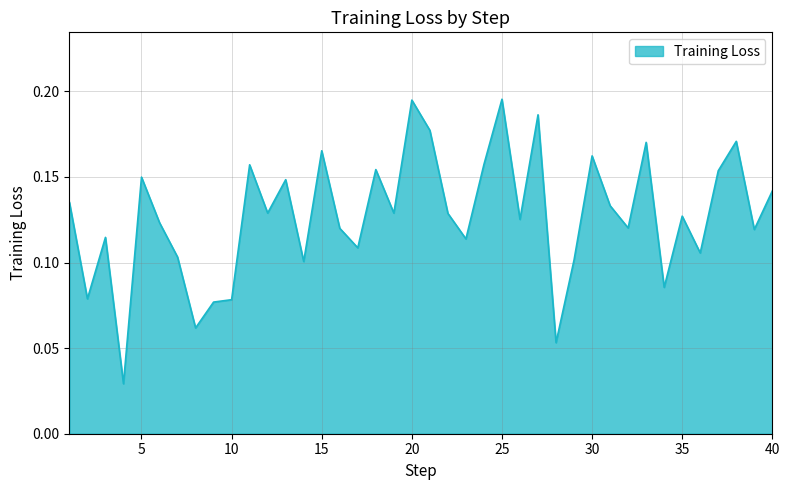

What is the greatest value displayed?

0.2